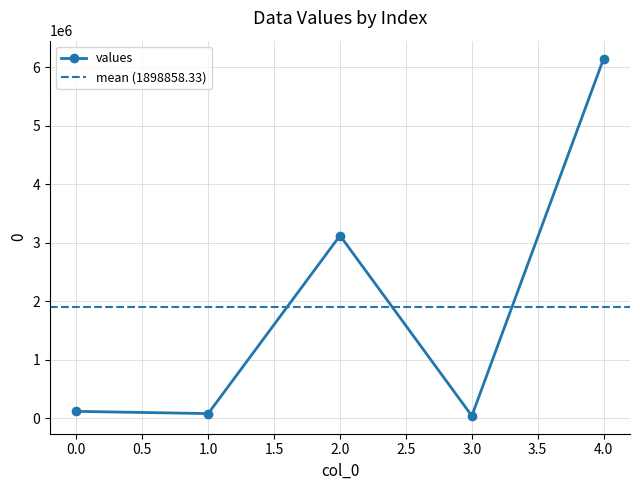

The chart shows a value of 37020.8 at 3. True or false?

True